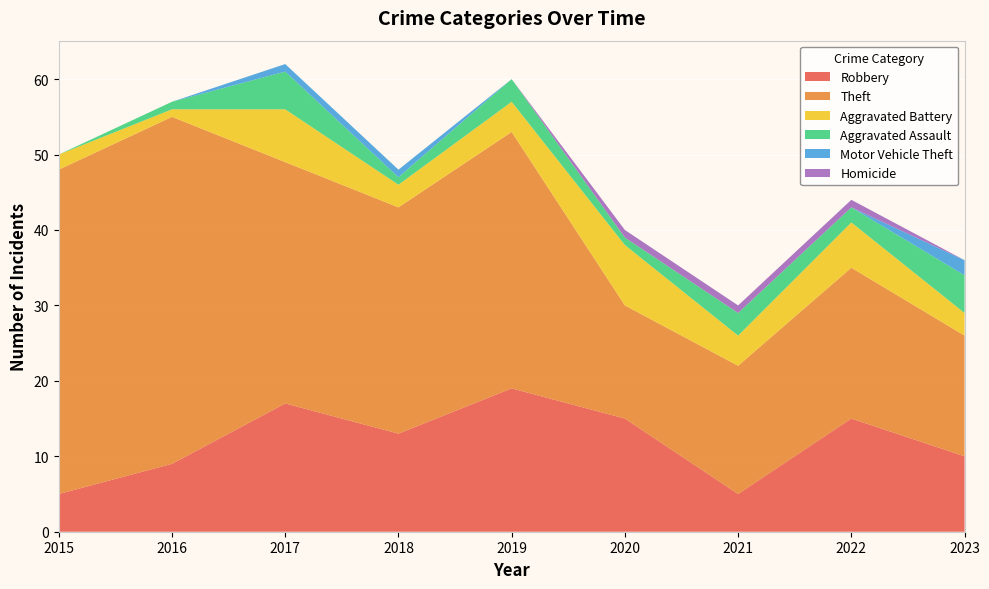

Reading left to right, transcribe all the data shown in this chart.

Robbery: 5	9	17	13	19	15	5	15	10
Theft: 43	46	32	30	34	15	17	20	16
Aggravated Battery: 2	1	7	3	4	8	4	6	3
Aggravated Assault: 0	1	5	1	3	1	3	2	5
Motor Vehicle Theft: 0	0	1	1	0	0	0	0	2
Homicide: 0	0	0	0	0	1	1	1	0